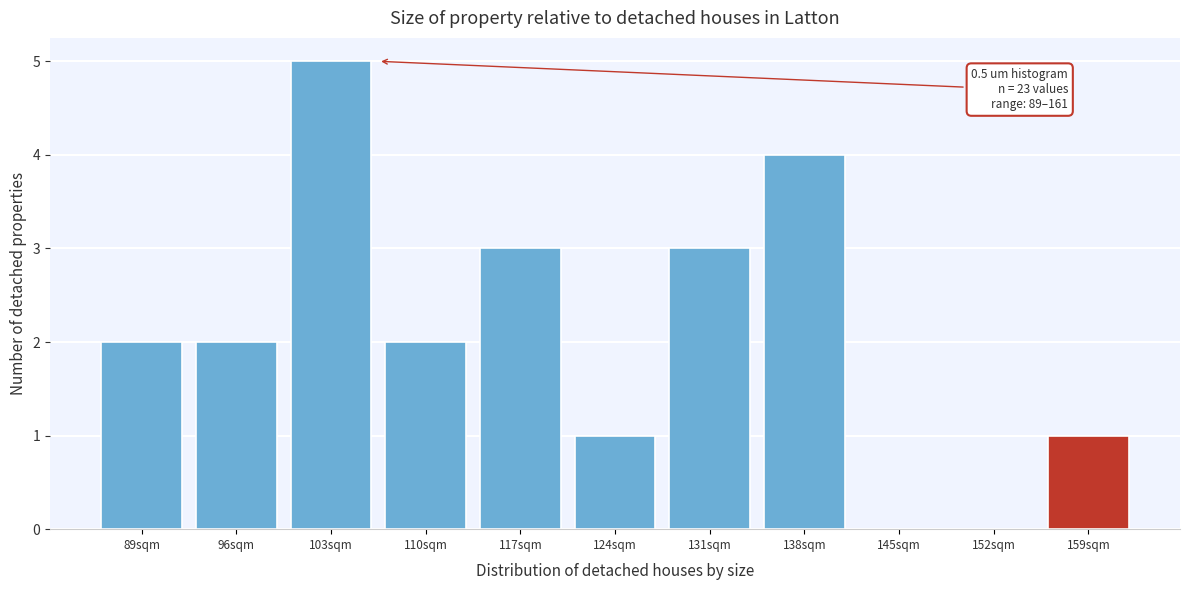

Reading left to right, extract all data points from this chart.

89sqm=2	96sqm=2	103sqm=5	110sqm=2	117sqm=3	124sqm=1	131sqm=3	138sqm=4	145sqm=0	152sqm=0	159sqm=1